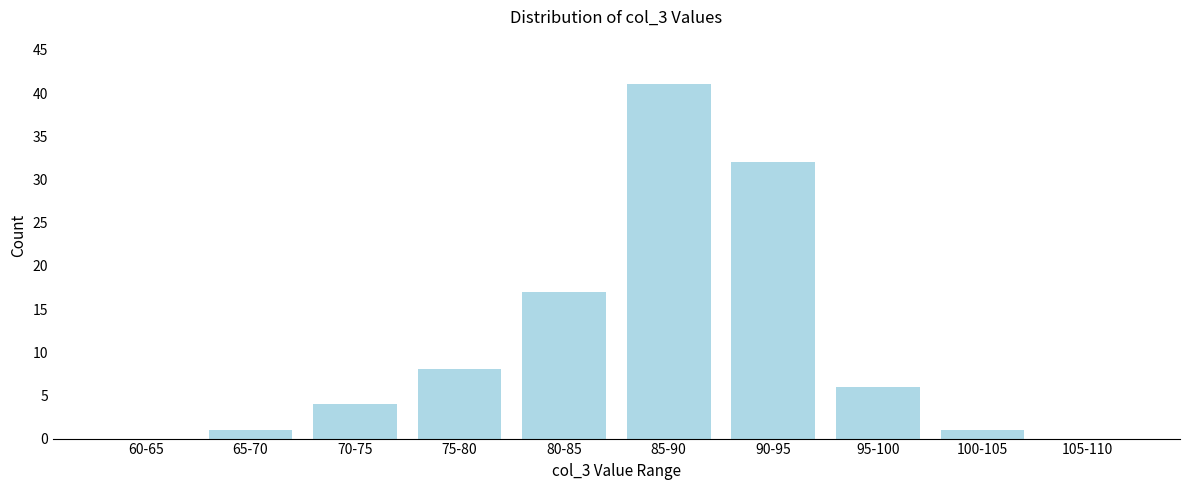

Reading left to right, what are all the values shown in this chart?

60-65=0	65-70=1	70-75=4	75-80=8	80-85=17	85-90=41	90-95=32	95-100=6	100-105=1	105-110=0